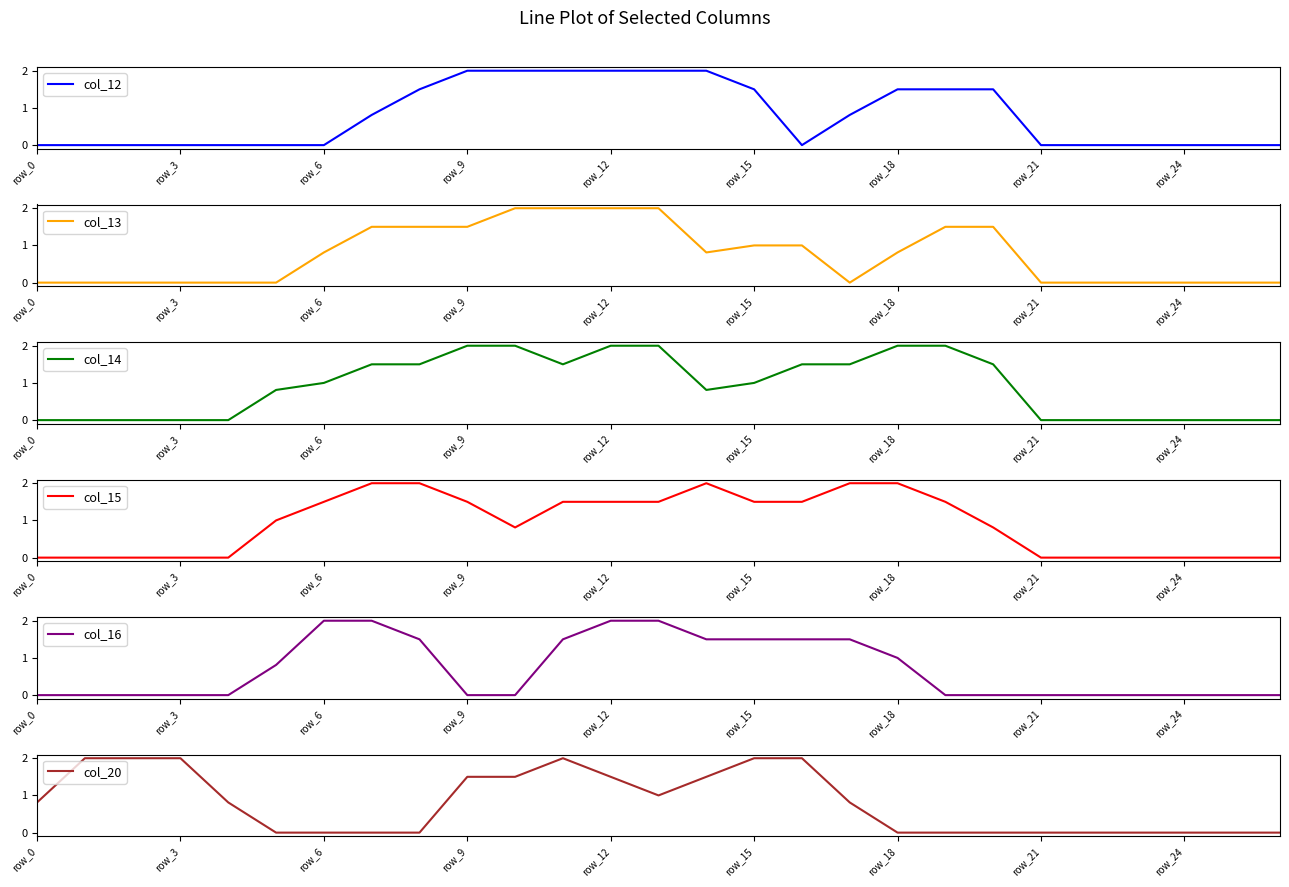

What is the sum of the col_13 values at 22 and 11?

2.0